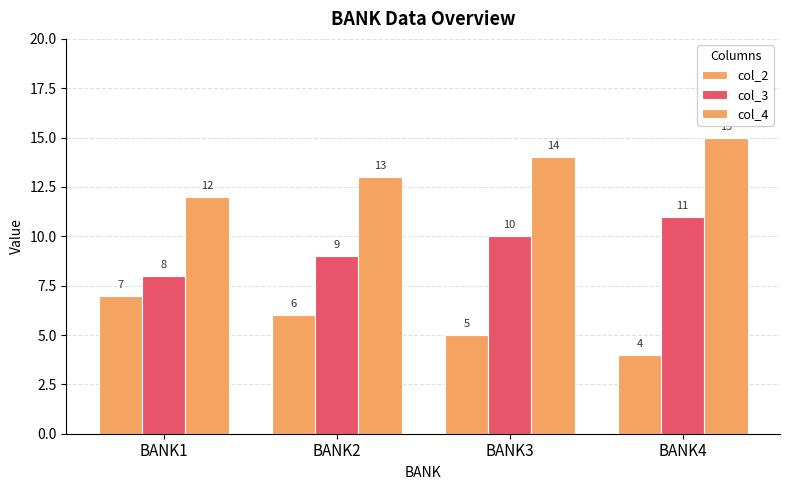

How many groups of bars are there?

4